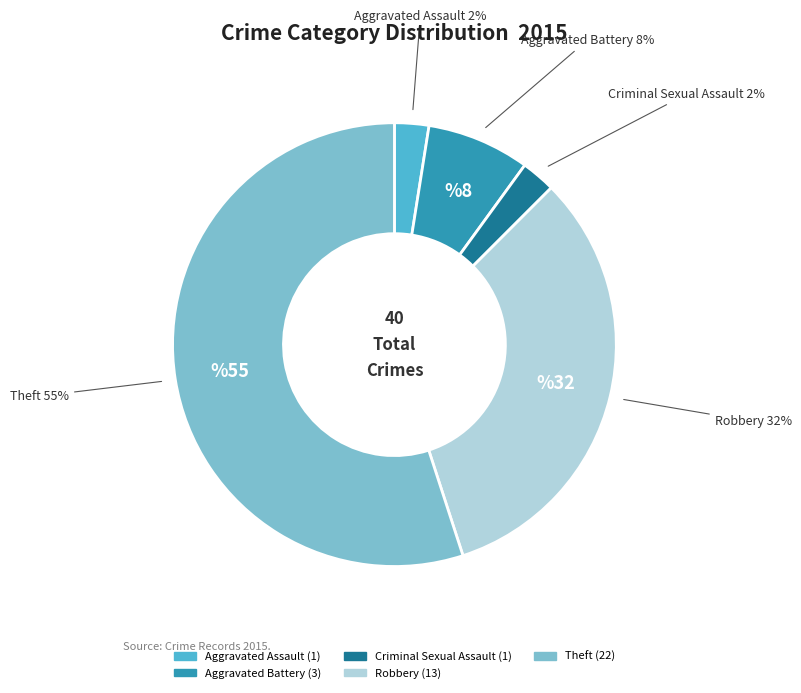

To the nearest percent, what percentage of the pie is Robbery?

32%